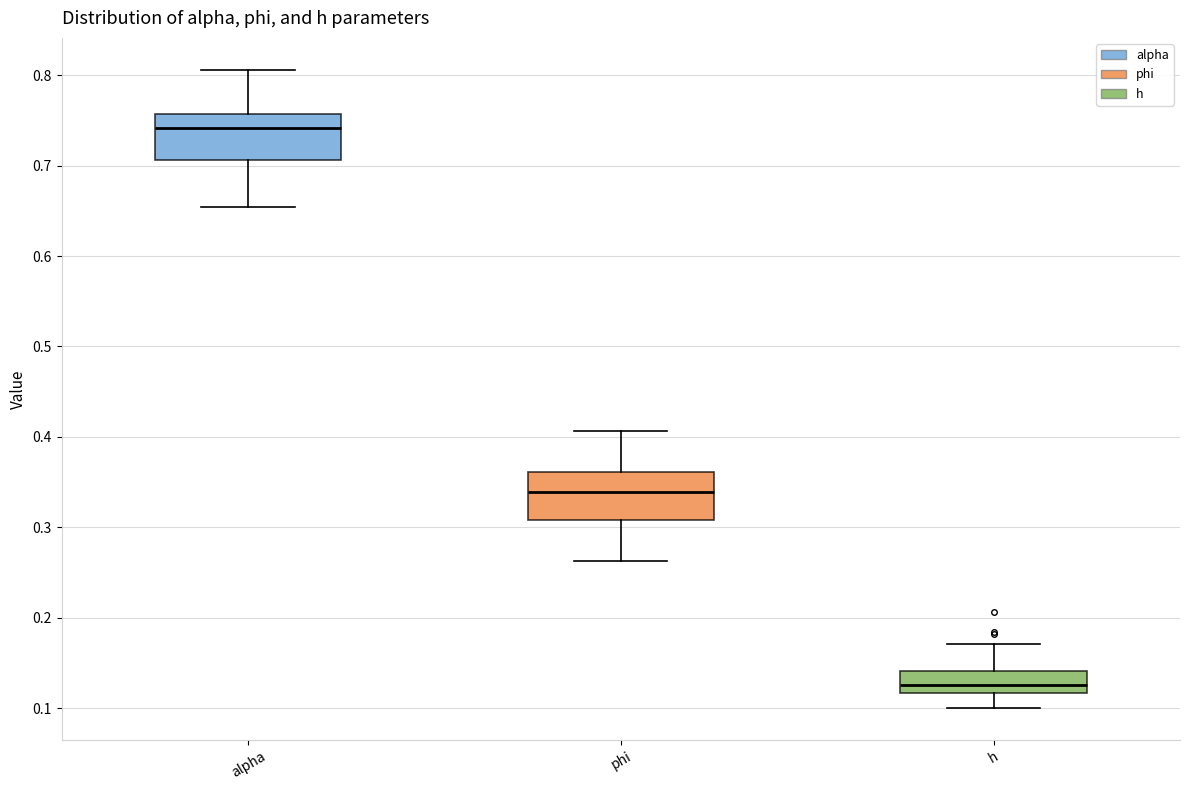

Which box has the highest median line?

alpha